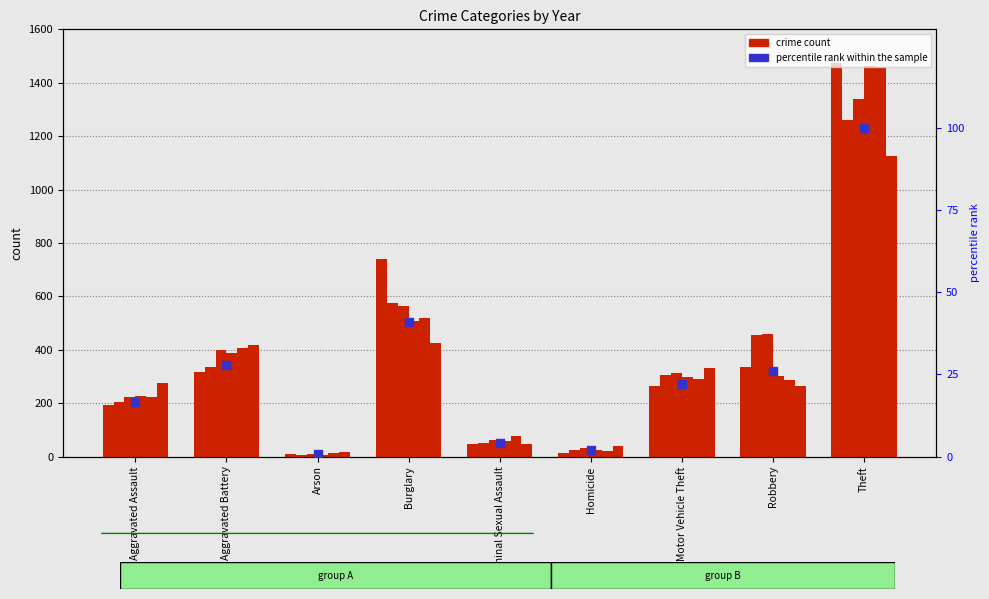

Between Theft and Burglary, which is larger?

Theft